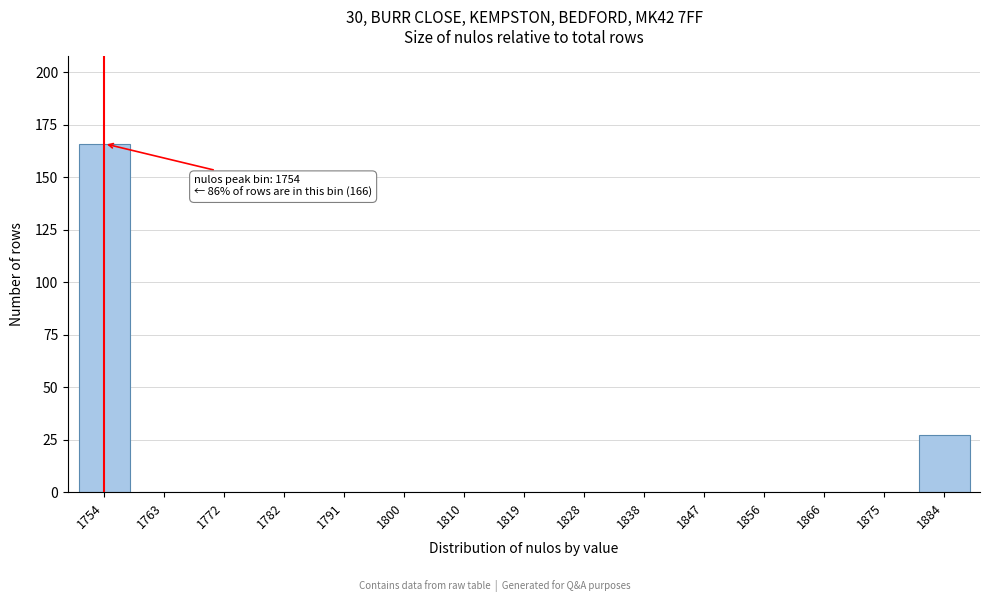

Reading left to right, transcribe all the data shown in this chart.

1754=166	1763=0	1772=0	1782=0	1791=0	1800=0	1810=0	1819=0	1828=0	1838=0	1847=0	1856=0	1866=0	1875=0	1884=27